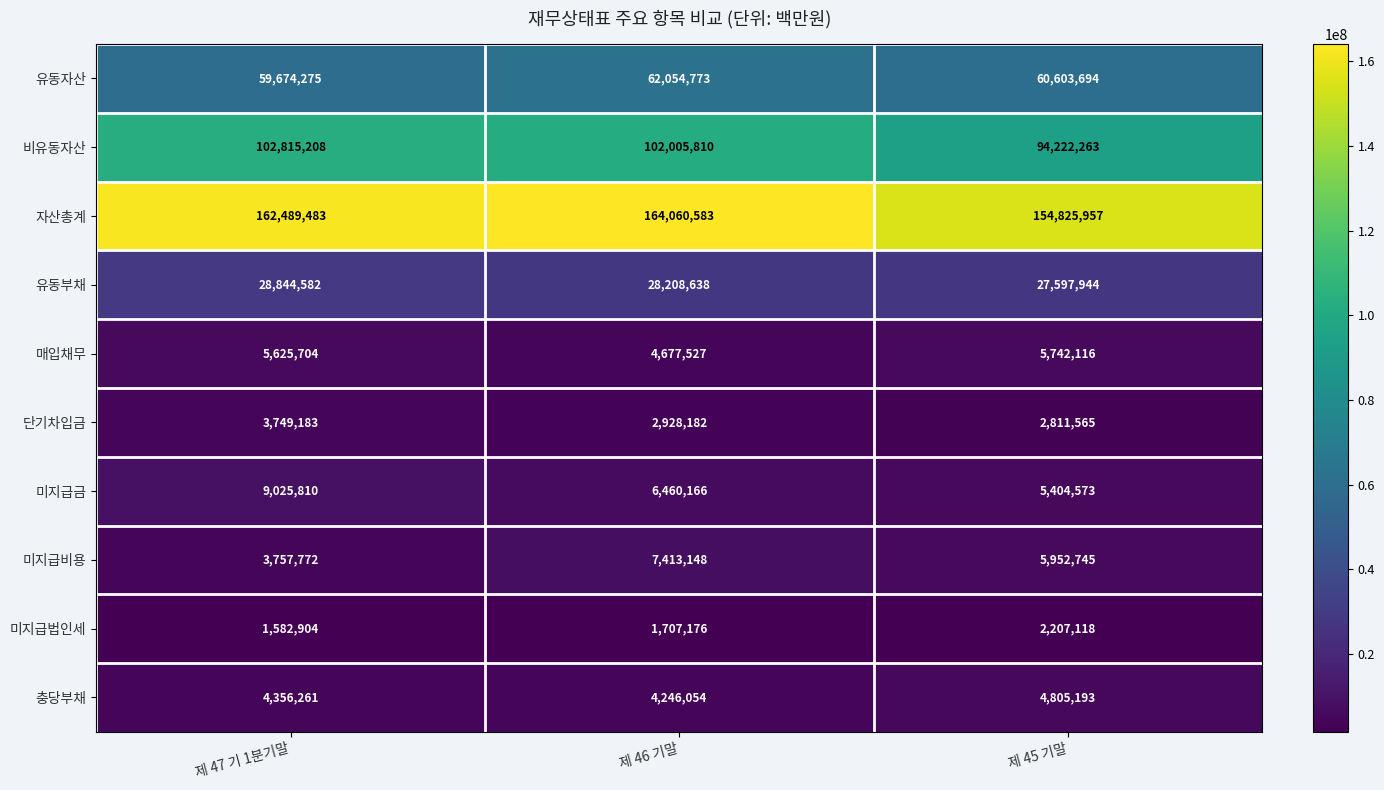

What is the total value across all series at 제 47 기 1분기말?

381921182